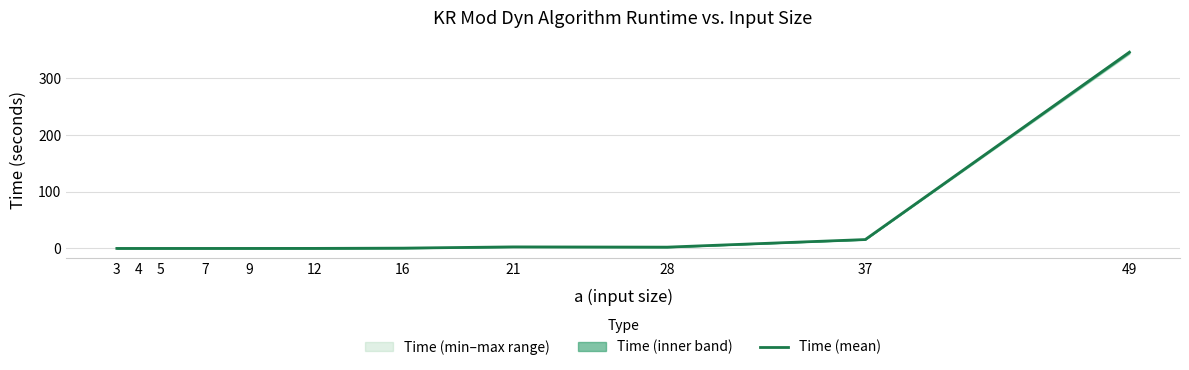

True or false: the data has more than 2 interior local peaks.

False